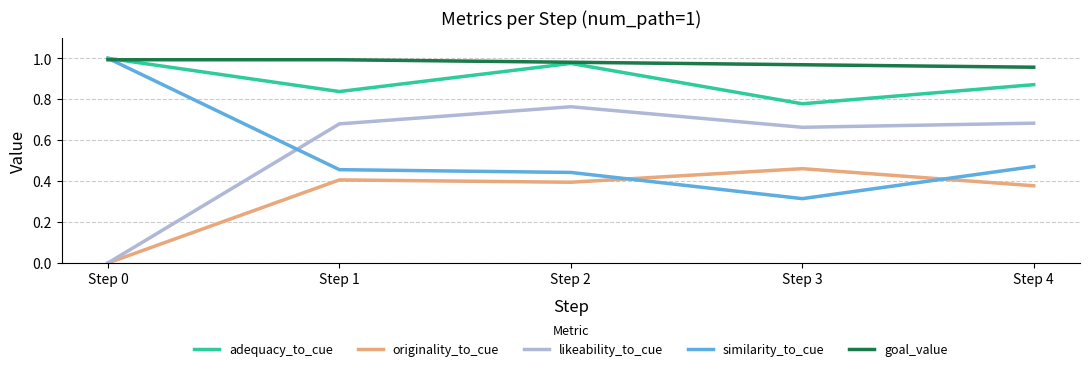

What is the difference between the highest and lowest values at Step 0?

1.0